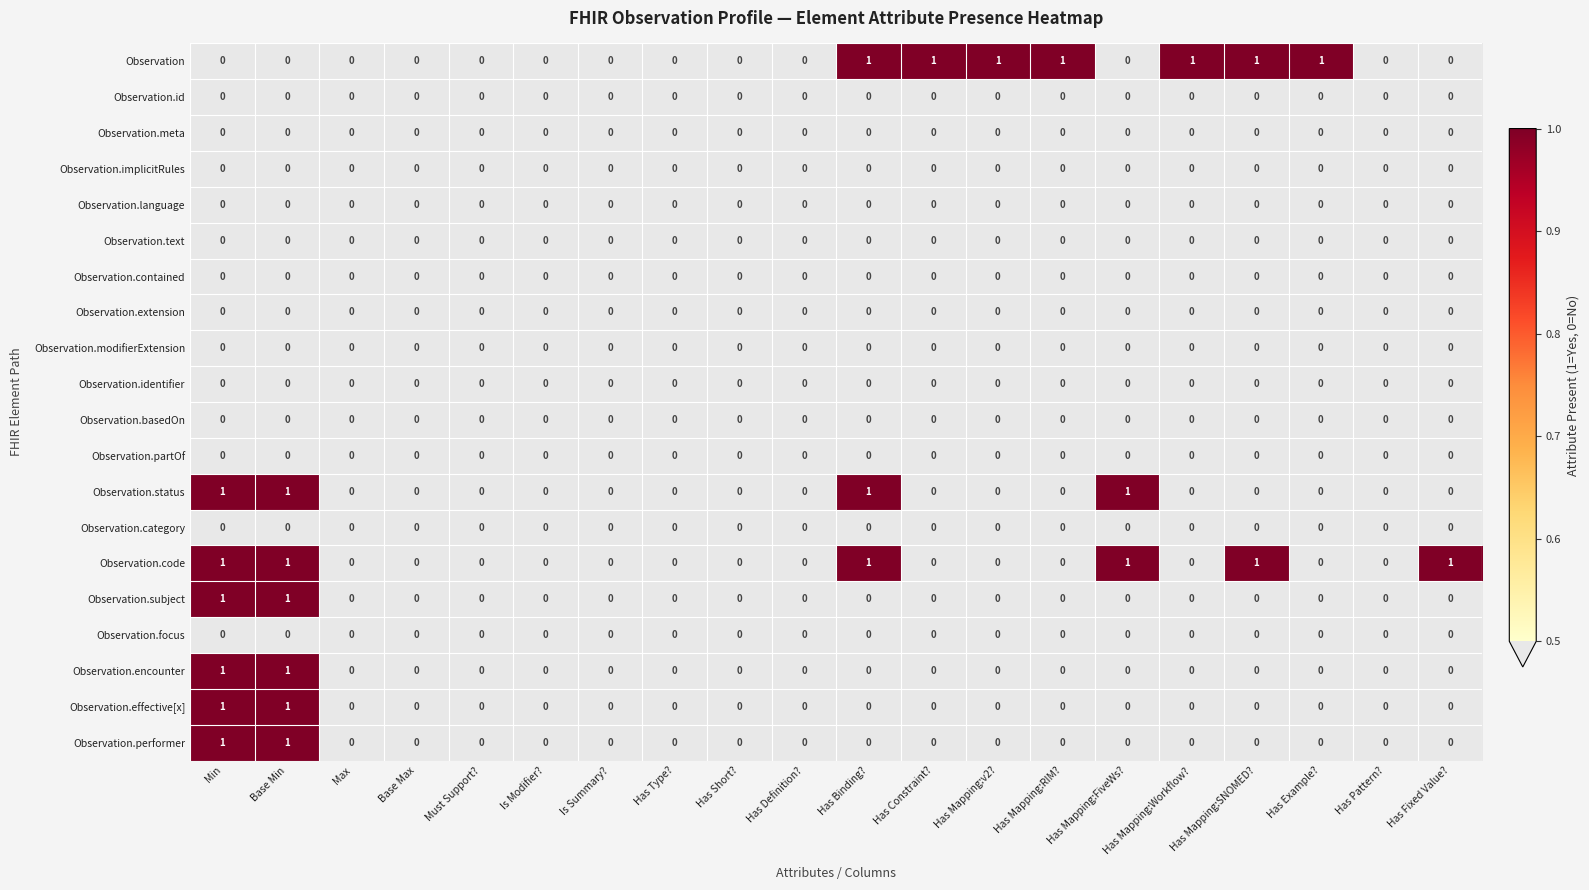

The Observation.effective[x] series shows 0 at Has Mapping:SNOMED?. True or false?

True